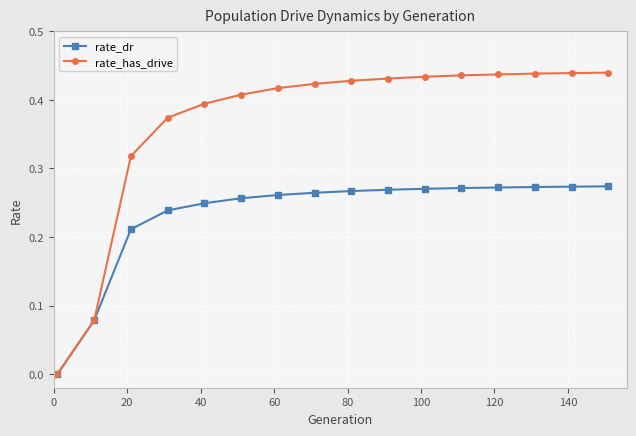

Rank the series by their maximum value, from lowest to highest.

rate_dr, rate_has_drive